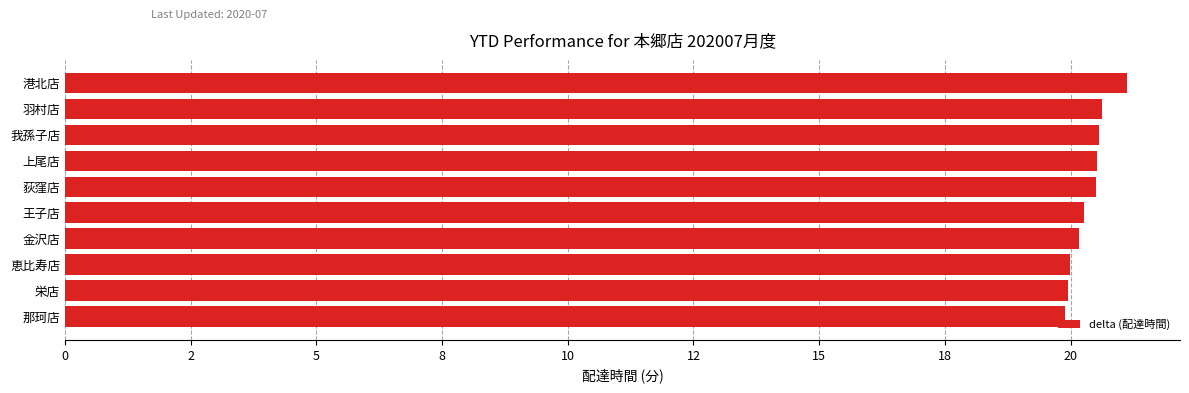

Which category has the highest value across all series?

港北店